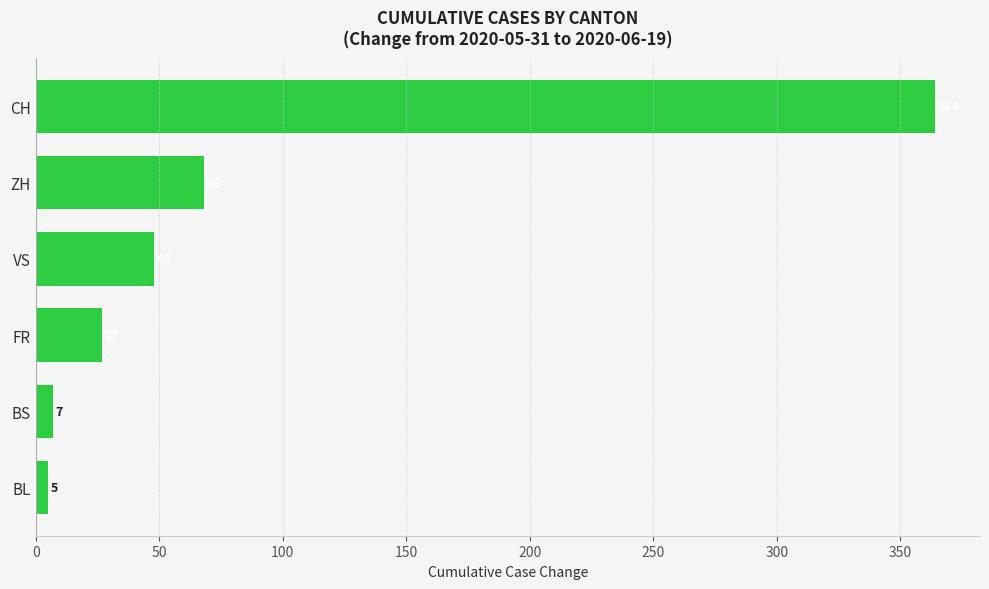

What is the difference between the maximum and minimum values in the FR series?

27